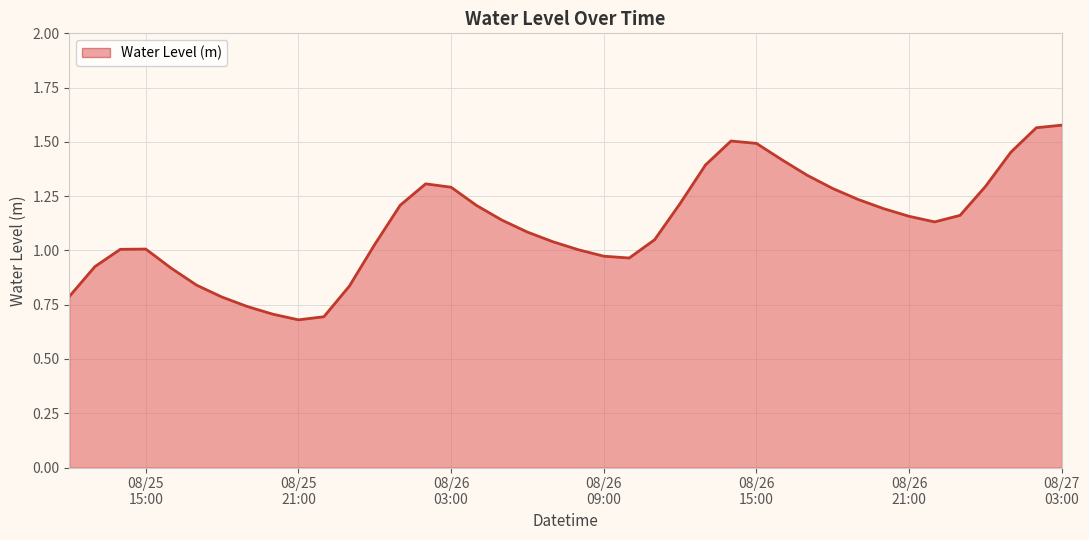

What is the label of the 35th point from the right?

2025-08-25 17:00:00